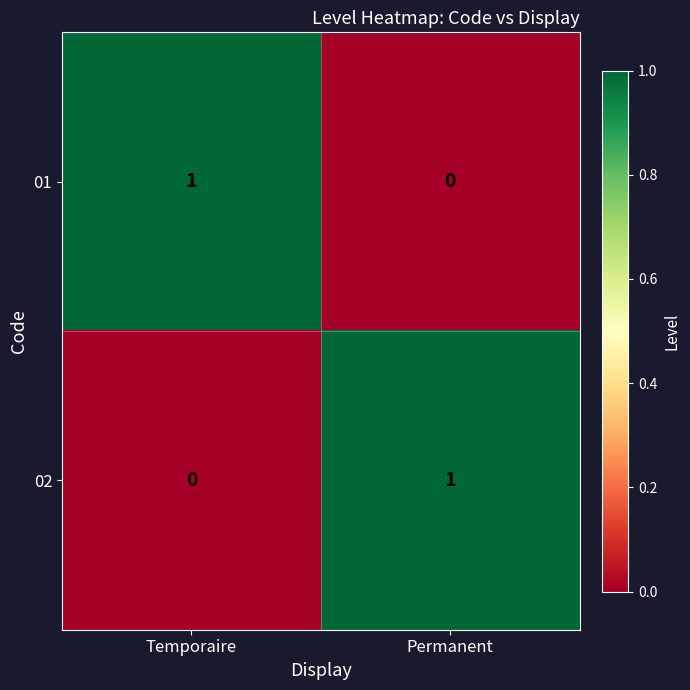

At which label is 02 closest to 0?

Temporaire